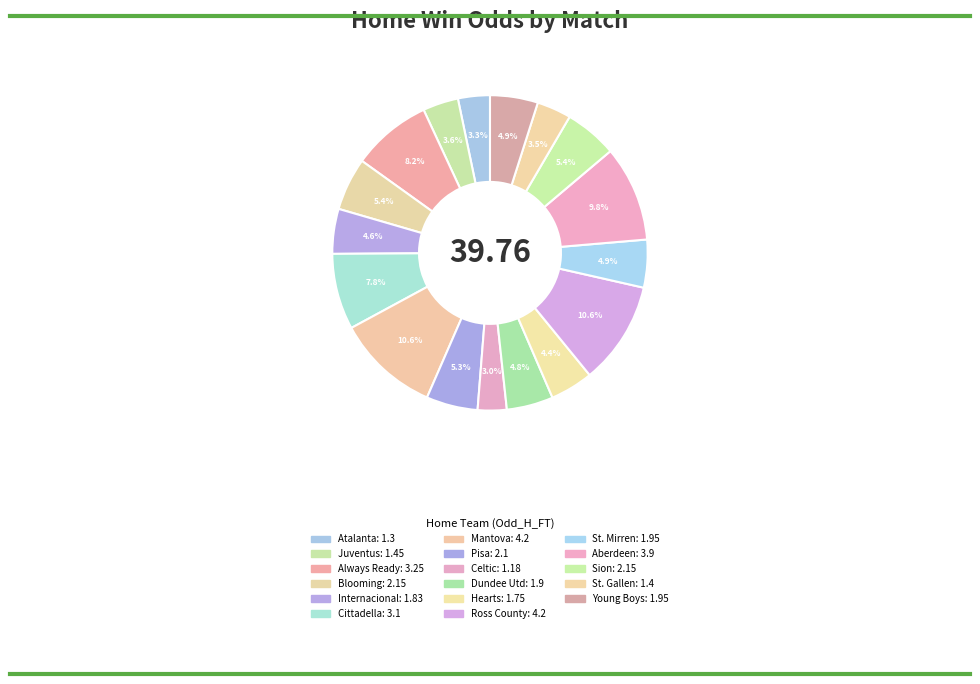

Rank the categories by value from highest to lowest.

Mantova, Ross County, Aberdeen, Always Ready, Cittadella, Blooming, Sion, Pisa, St. Mirren, Young Boys, Dundee Utd, Internacional, Hearts, Juventus, St. Gallen, Atalanta, Celtic